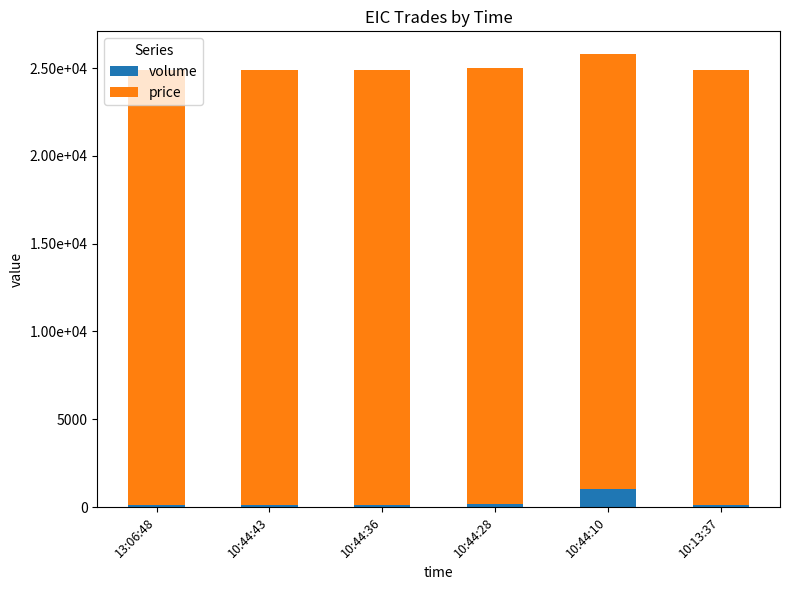

What is the label of the 4th bar from the right?

10:44:36